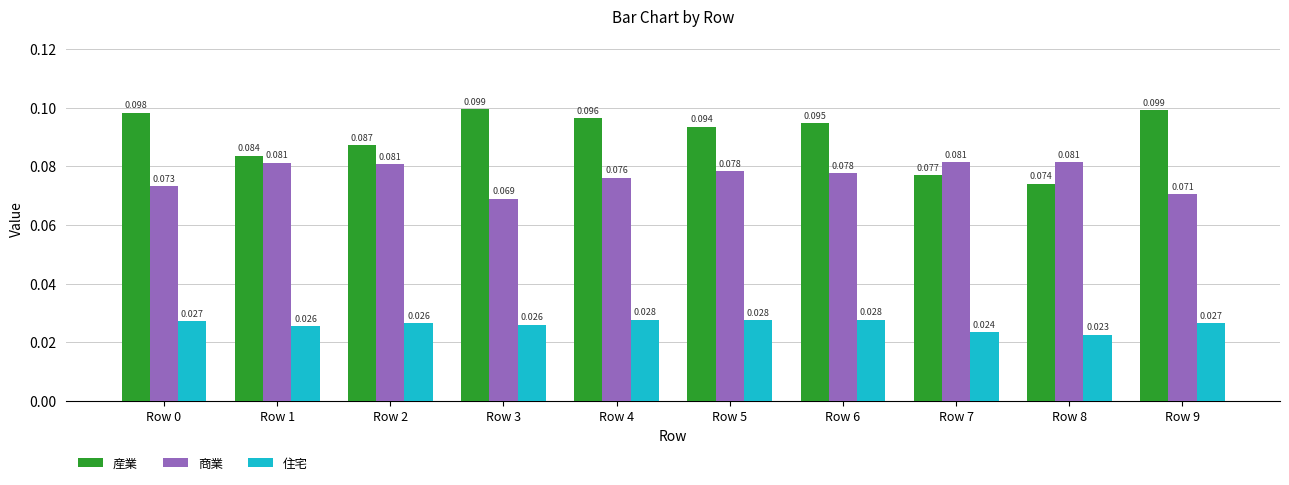

Is the value of 商業 at Row 9 greater than the value of 住宅 at Row 7?

Yes